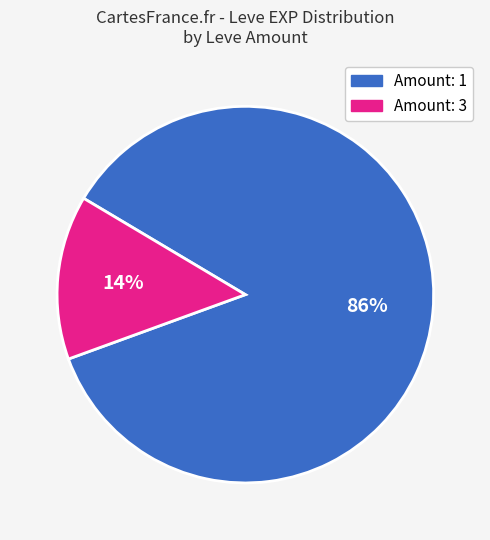

Is there any slice that represents more than half of the pie?

Yes